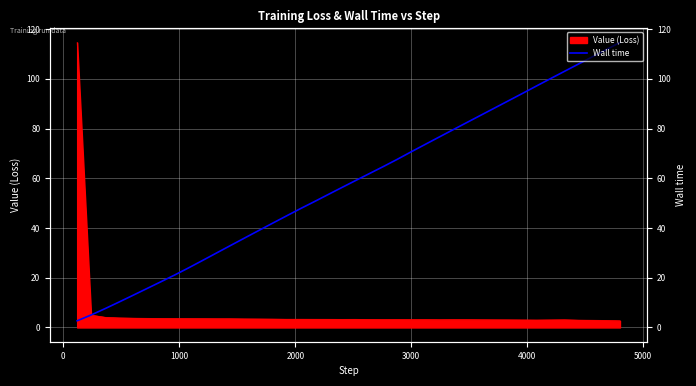

True or false: the data shows 102.1 at 24.

False